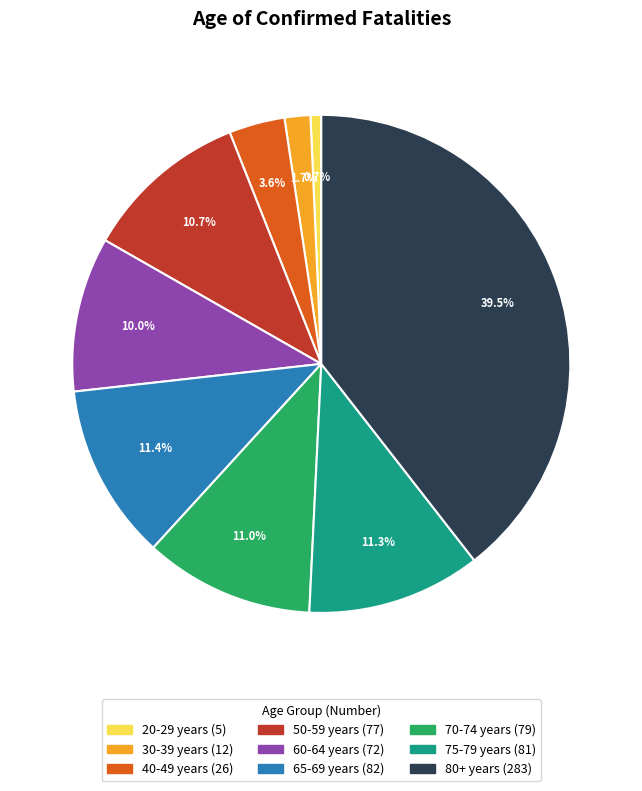

To the nearest percent, what is the difference between the largest and smallest slice percentages?

39%